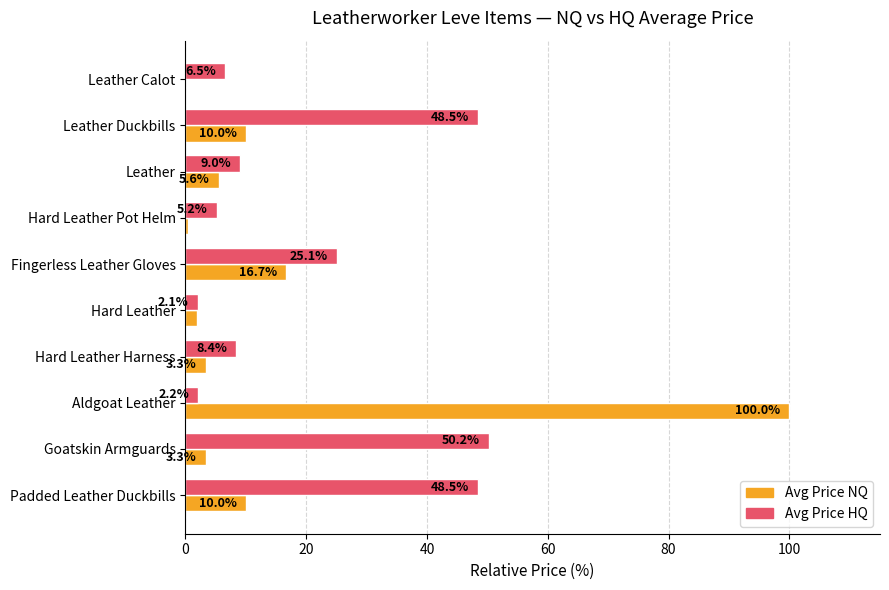

What are all the series names shown in the legend?

Avg Price NQ, Avg Price HQ